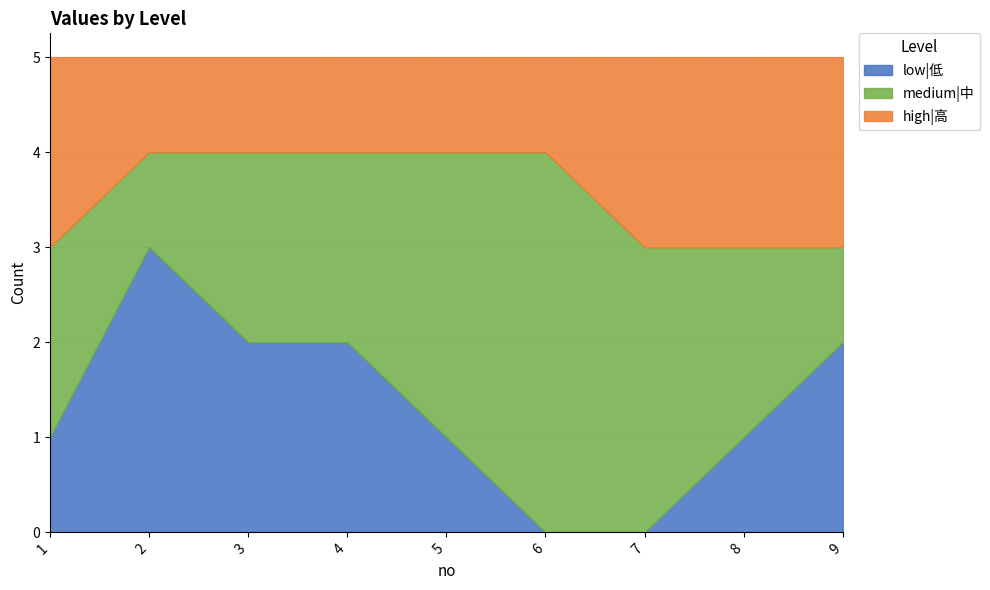

Count the low|低 values in the range 1 to 2.

6